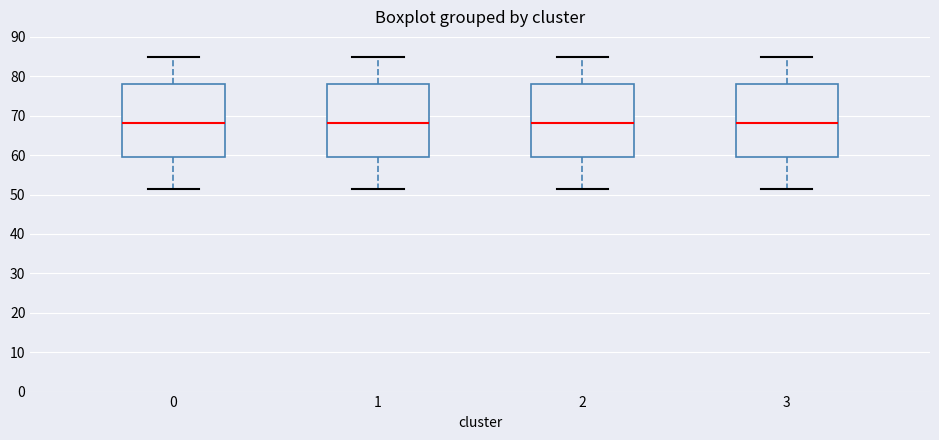

Reading left to right, transcribe this box plot: for each box, give where its median line is, the range the box spans, and where its two whiskers end, as read against the y-axis. The values are not printed on the chart, so give them approximately, as read against the axis.

0: median 68, box 59 to 78, whiskers 51 to 85
1: median 68, box 59 to 78, whiskers 51 to 85
2: median 68, box 59 to 78, whiskers 51 to 85
3: median 68, box 59 to 78, whiskers 51 to 85